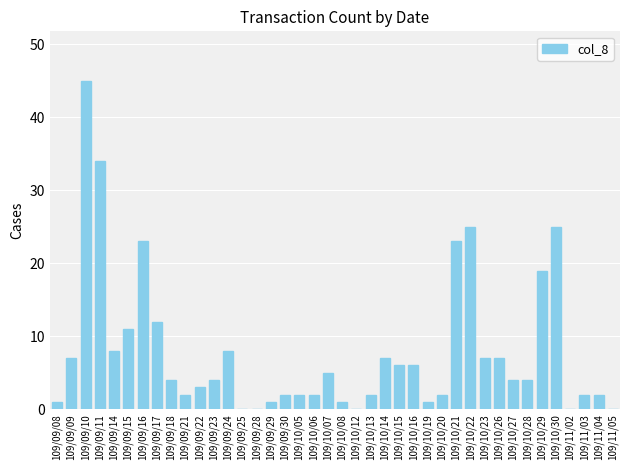

How many series are shown in this chart?

1